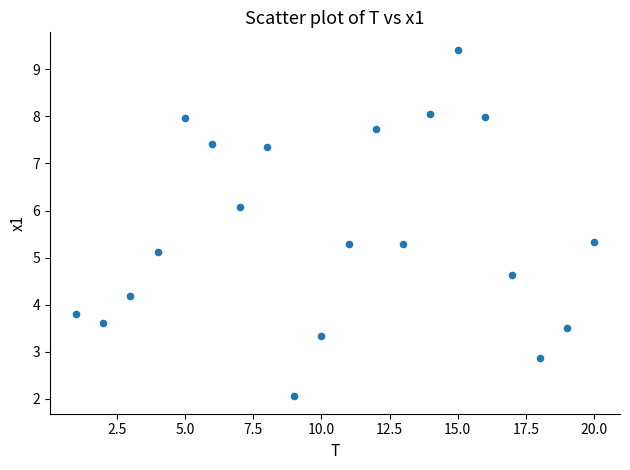

What Y value in the scatter plot is closest to 5?

5.1